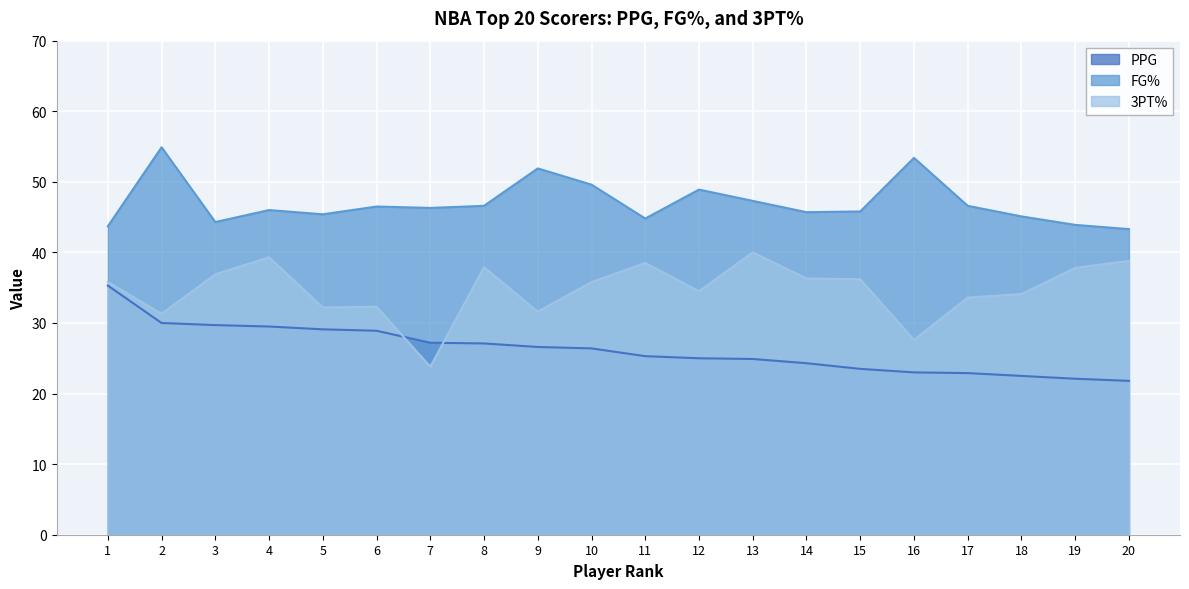

True or false: FG% and PPG intersect in this chart.

False